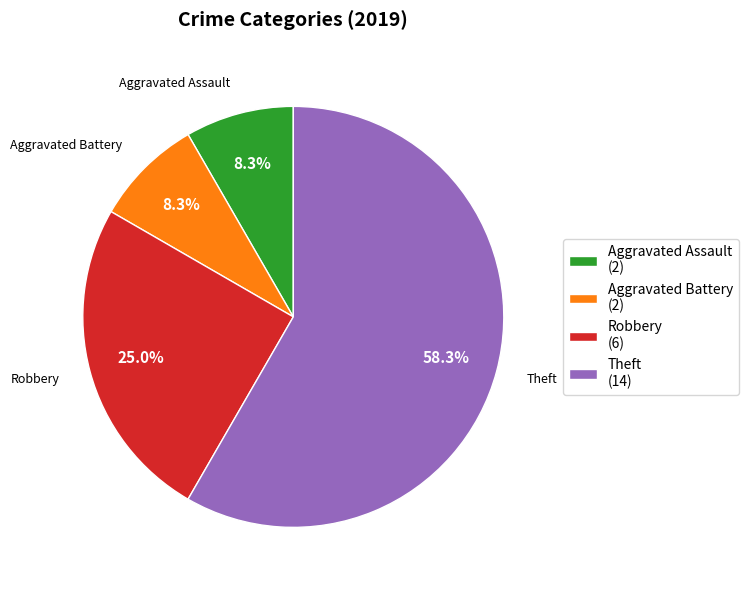

Which category accounts for the majority?

Theft (14)